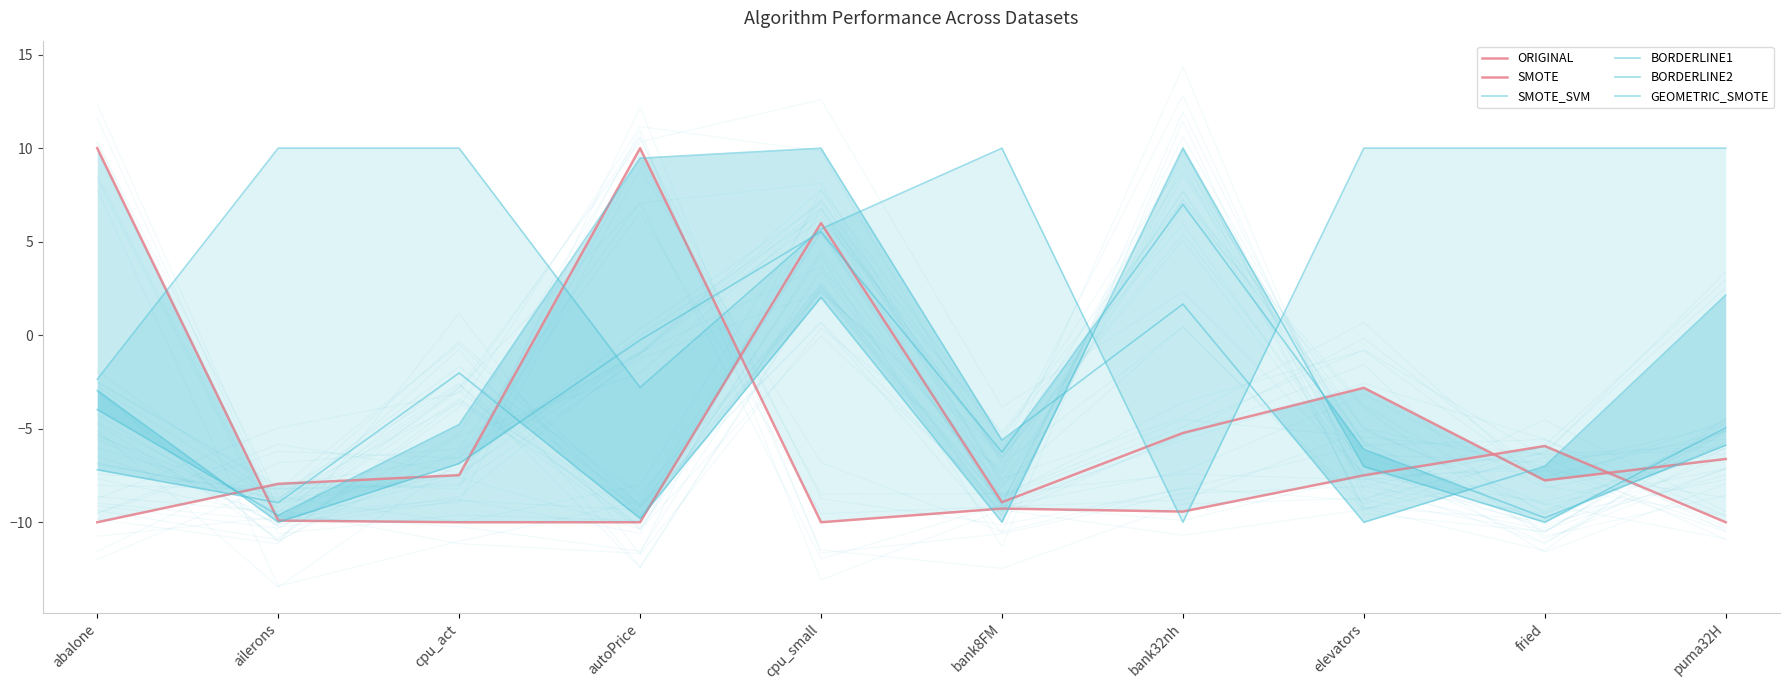

Between autoPrice and bank32nh, which series saw the biggest shift?

BORDERLINE2